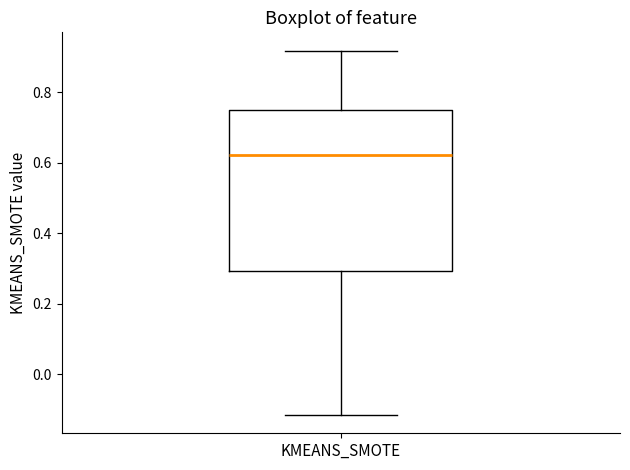

Transcribe this box plot: give where the median line is, the range the box spans, and where the two whiskers end, as read against the y-axis. The values are not printed on the chart, so give them approximately, as read against the axis.

median 0.62, box 0.30 to 0.74, whiskers -0.12 to 0.92